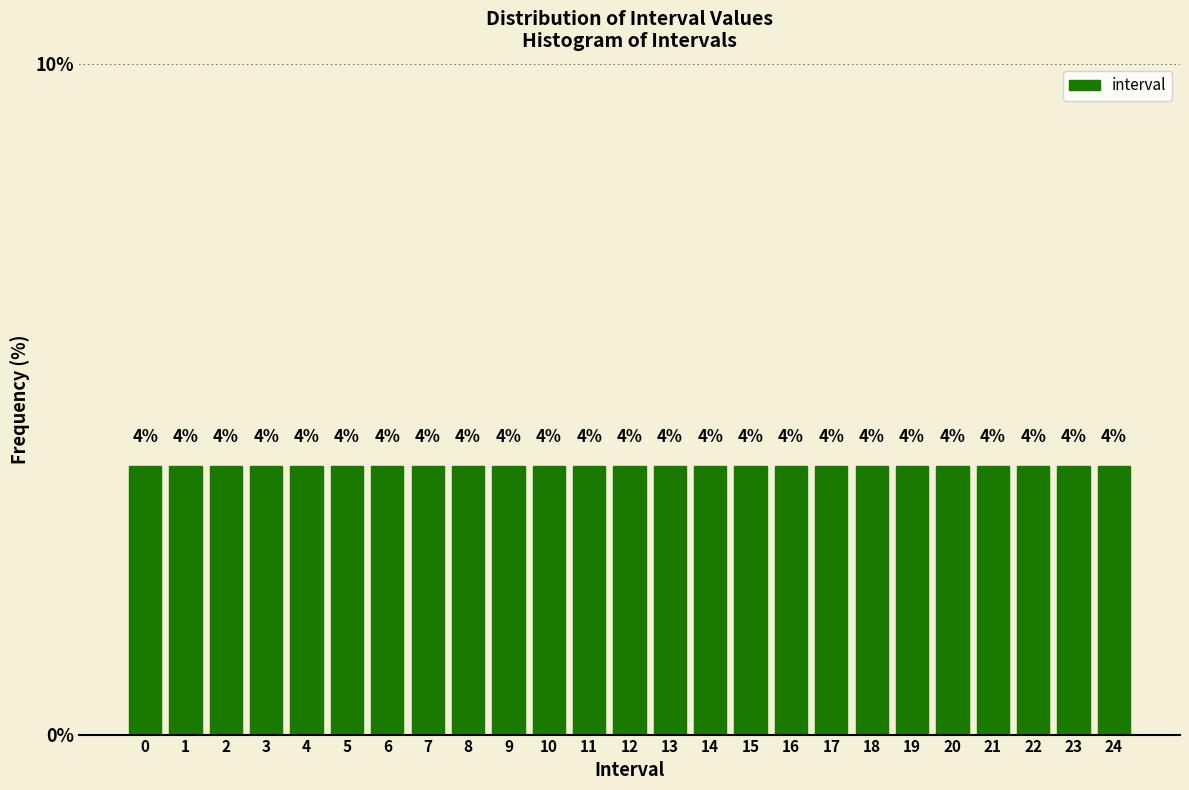

Reading left to right, transcribe this chart: for each bar, give the range it covers on the x-axis and its height.

-0.5 to 0.5: 4
0.5 to 1.5: 4
1.5 to 2.5: 4
2.5 to 3.5: 4
3.5 to 4.5: 4
4.5 to 5.5: 4
5.5 to 6.5: 4
6.5 to 7.5: 4
7.5 to 8.5: 4
8.5 to 9.5: 4
9.5 to 10.5: 4
10.5 to 11.5: 4
11.5 to 12.5: 4
12.5 to 13.5: 4
13.5 to 14.5: 4
14.5 to 15.5: 4
15.5 to 16.5: 4
16.5 to 17.5: 4
17.5 to 18.5: 4
18.5 to 19.5: 4
19.5 to 20.5: 4
20.5 to 21.5: 4
21.5 to 22.5: 4
22.5 to 23.5: 4
23.5 to 24.5: 4